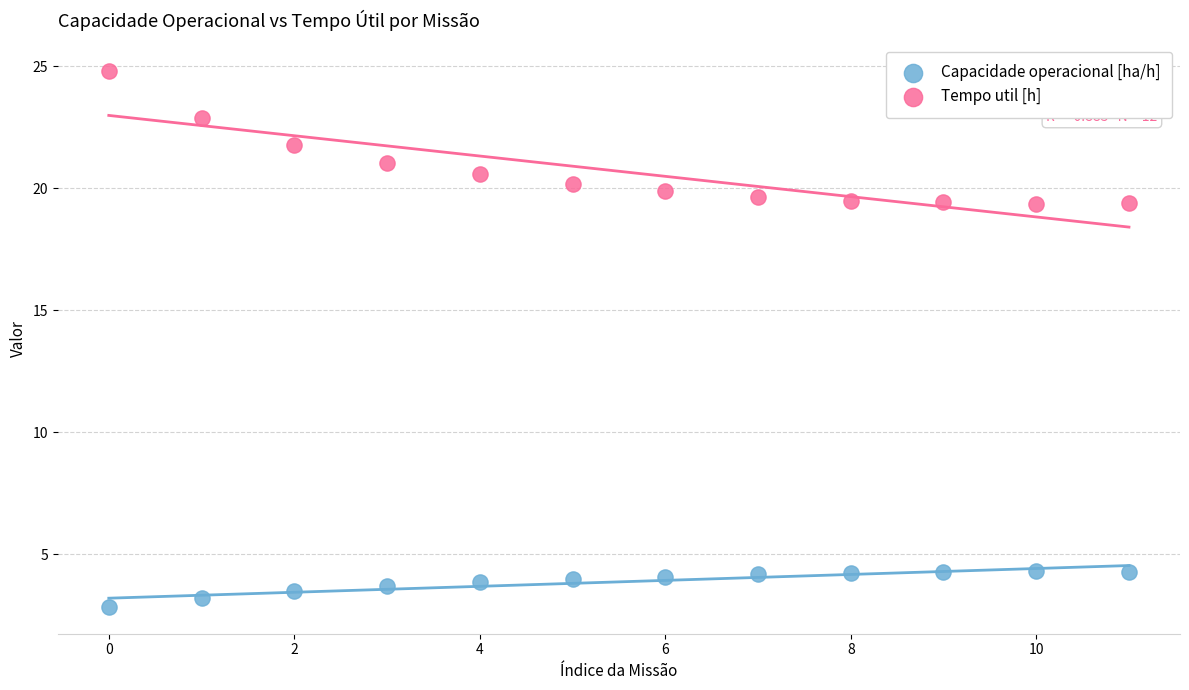

Which series has the widest spread of Y values?

Tempo util [h]